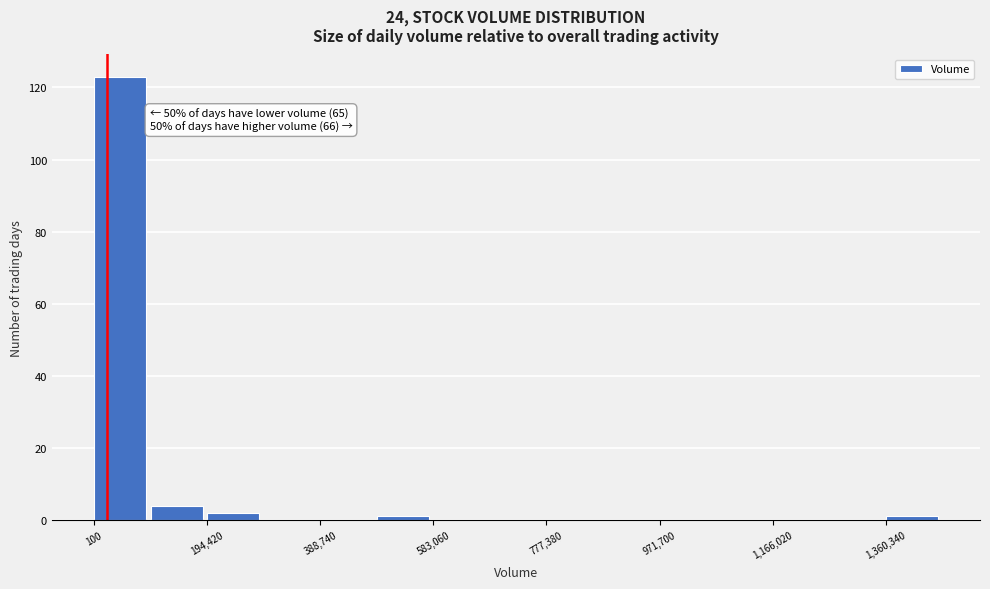

Which range on the x-axis has the tallest bar?

0 to 100000